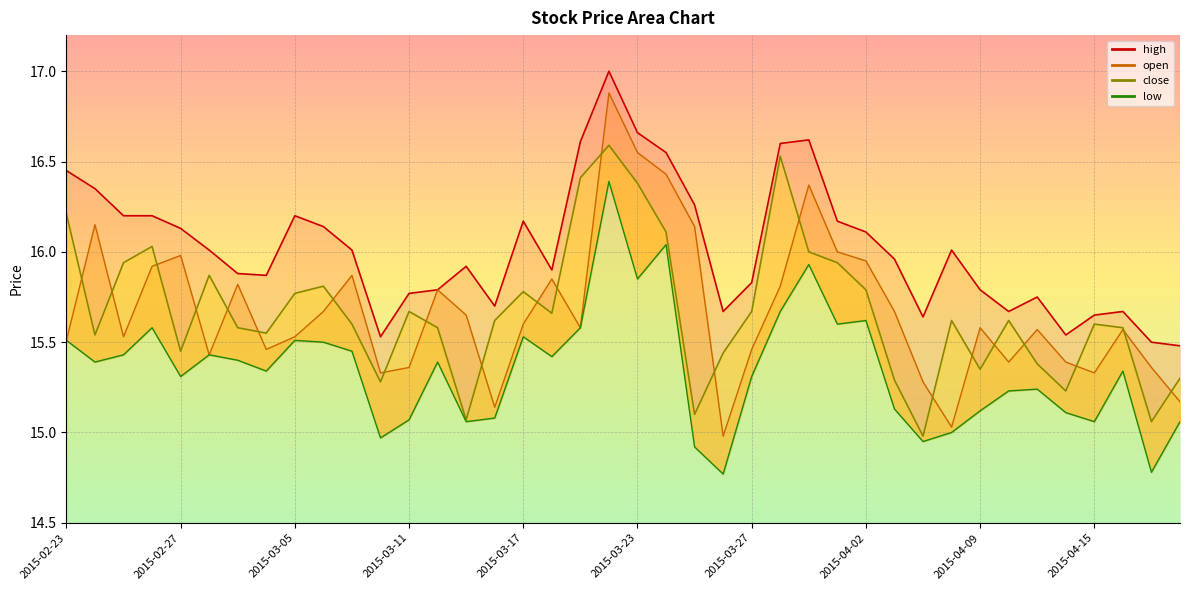

What are all the series names shown in the legend?

high, open, close, low